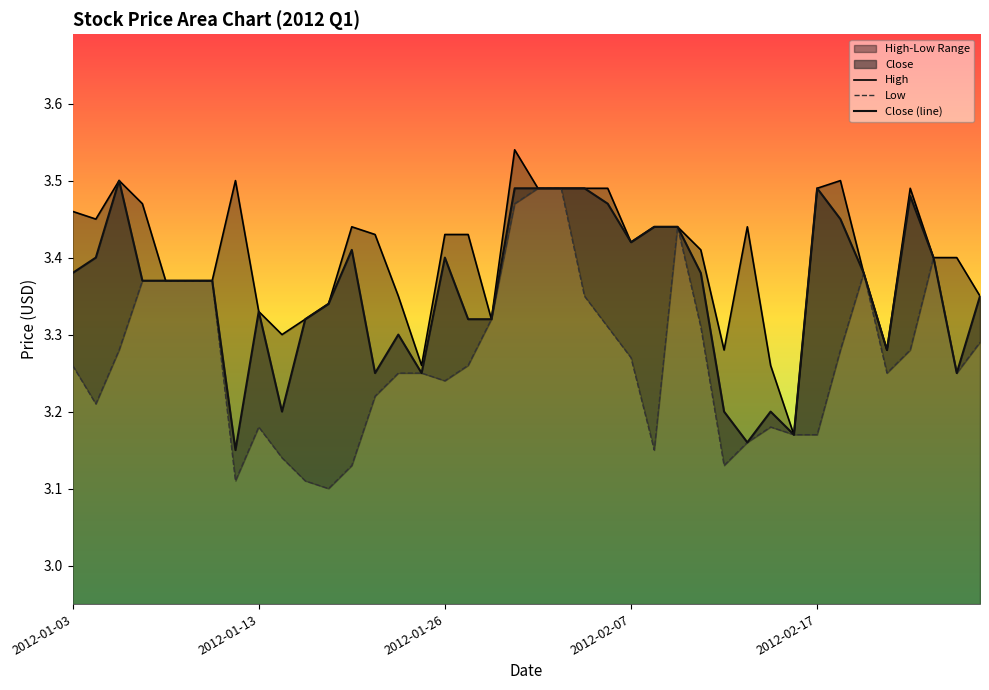

What is the difference between the second highest and minimum values in the Close (line) series?

0.3